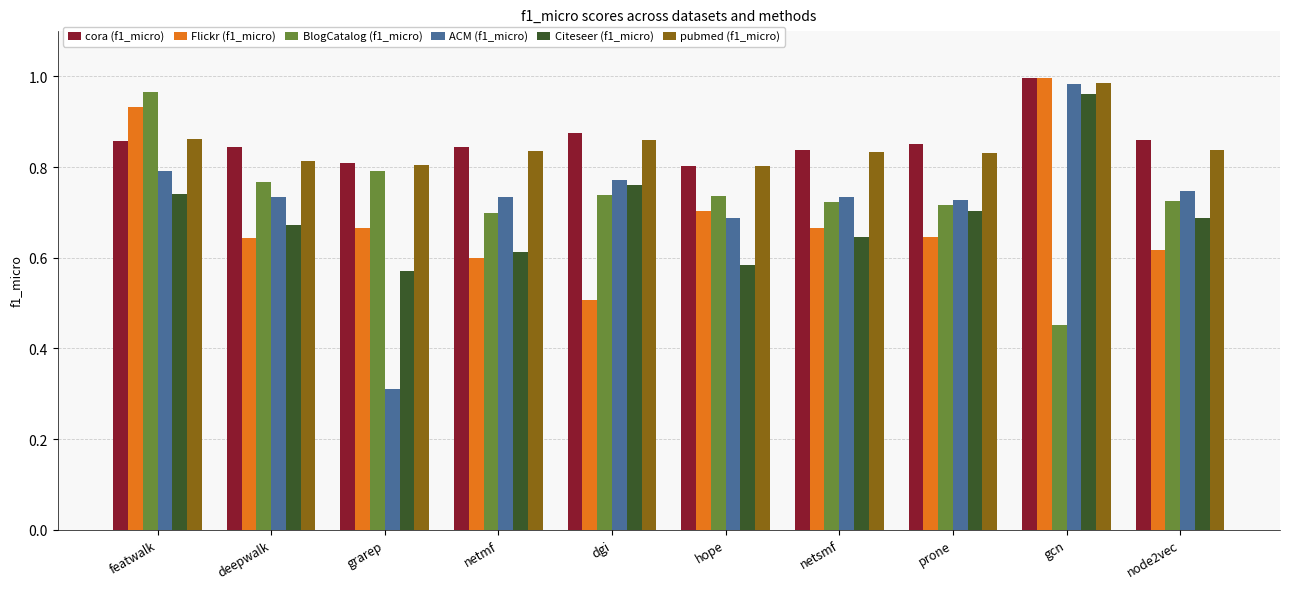

What is the difference between the maximum and minimum values in the cora (f1_micro) series?

0.2